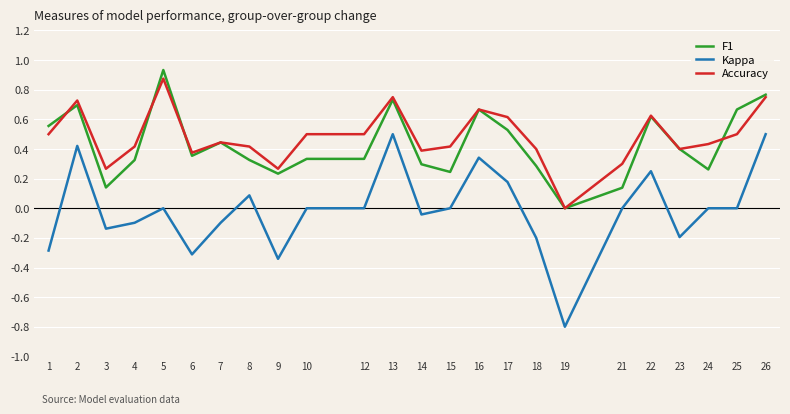

True or false: F1 has a value of 0.3 at 4.

True